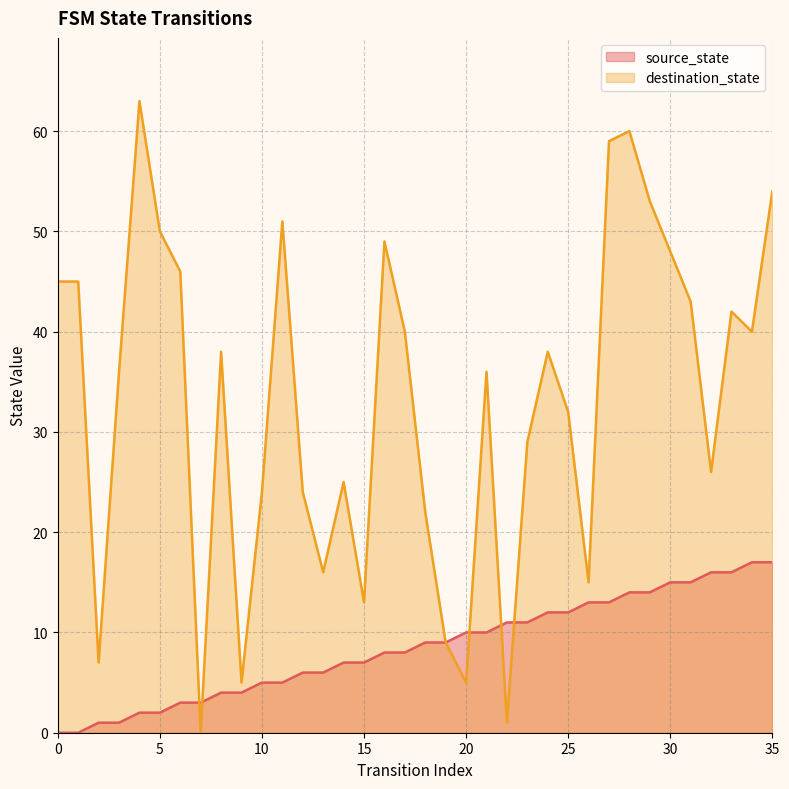

At how many categories does at least one series exceed 15?

28